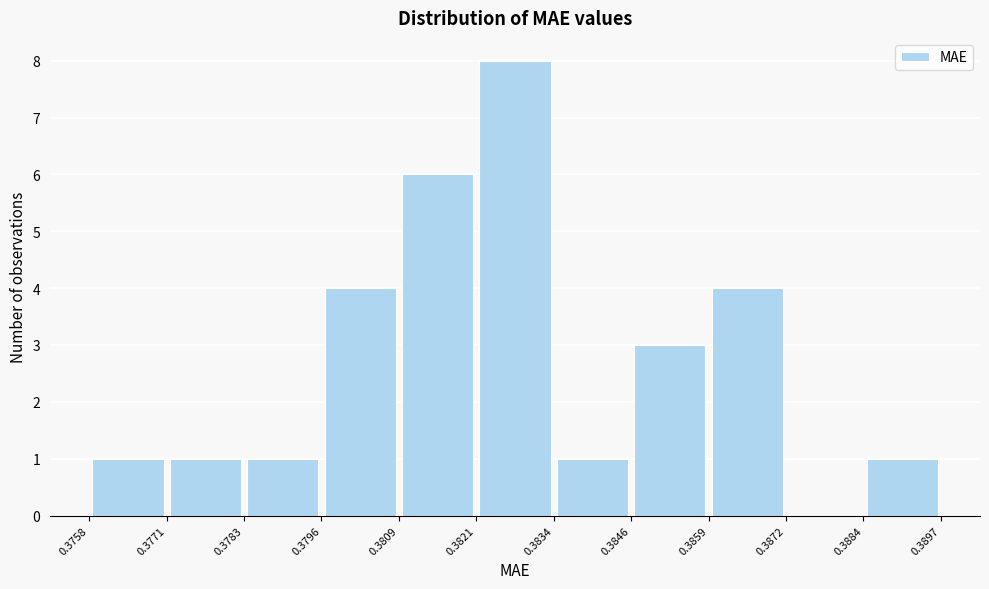

Reading left to right, transcribe this chart: for each bar, give the range it covers on the x-axis and its height. The values are not printed on the chart, so give them approximately, as read against the axis.

0.3758 to 0.3771: 1
0.3771 to 0.3783: 1
0.3783 to 0.3796: 1
0.3796 to 0.3809: 4
0.3809 to 0.3821: 6
0.3821 to 0.3834: 8
0.3834 to 0.3846: 1
0.3846 to 0.3859: 3
0.3859 to 0.3872: 4
0.3872 to 0.3884: 0
0.3884 to 0.3897: 1